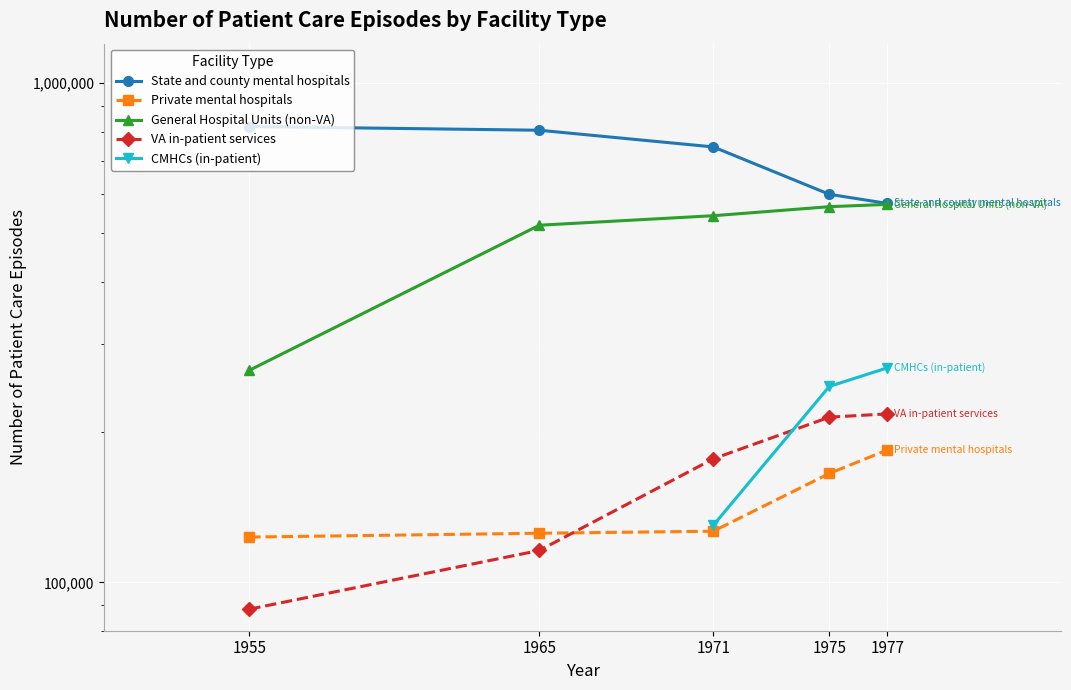

Count the number of categories in the chart.

5